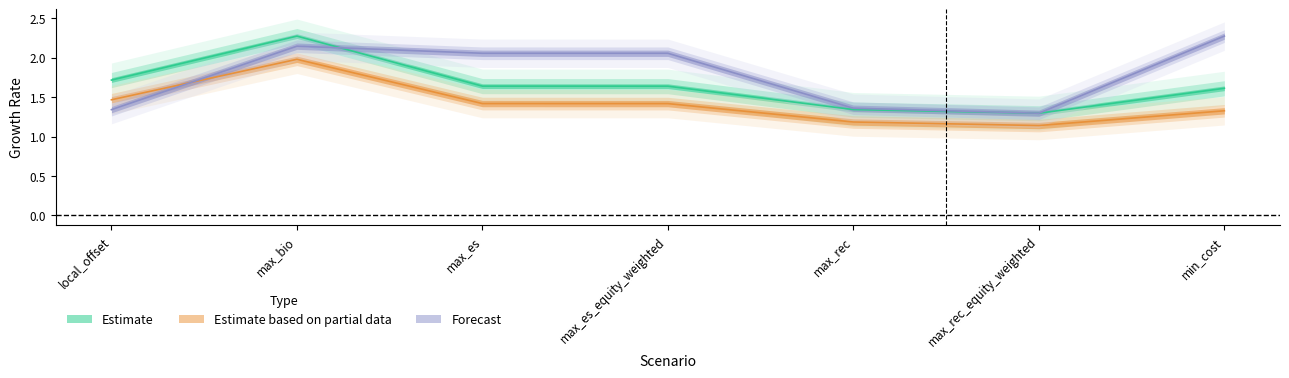

Reading left to right, transcribe all the data shown in this chart.

sr_chg: local_offset=1.7	max_bio=2.3	max_es=1.6	max_es_equity_weighted=1.6	max_rec=1.3	max_rec_equity_weighted=1.3	min_cost=1.6
sr_perc_chg: local_offset=1.5	max_bio=2.0	max_es=1.4	max_es_equity_weighted=1.4	max_rec=1.2	max_rec_equity_weighted=1.1	min_cost=1.3
sr: local_offset=1.3	max_bio=2.1	max_es=2.1	max_es_equity_weighted=2.1	max_rec=1.4	max_rec_equity_weighted=1.3	min_cost=2.3